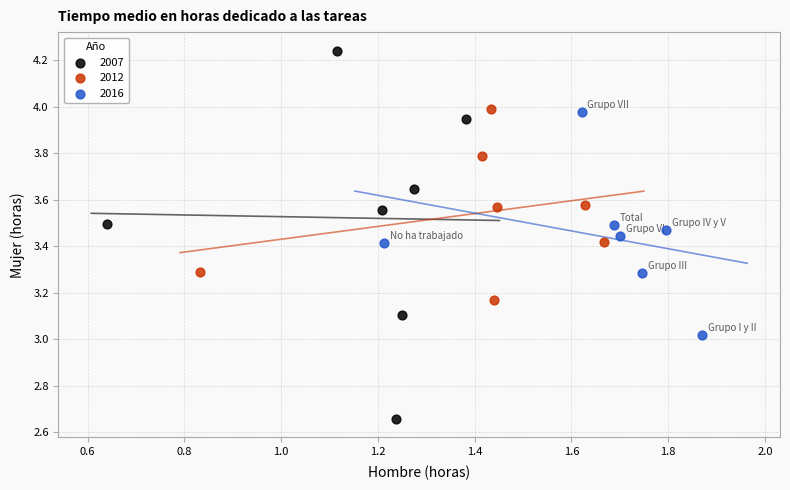

Which series has the largest Y range (max minus min)?

2007